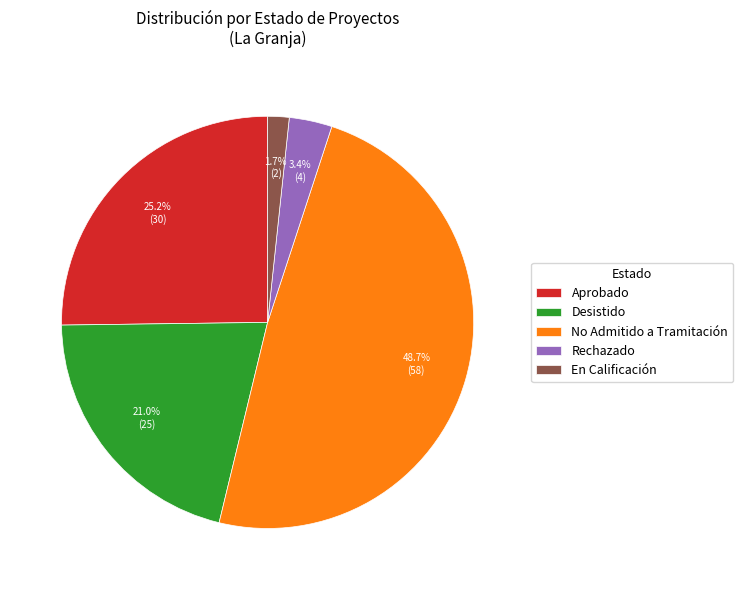

Is there any slice that represents more than half of the pie?

No